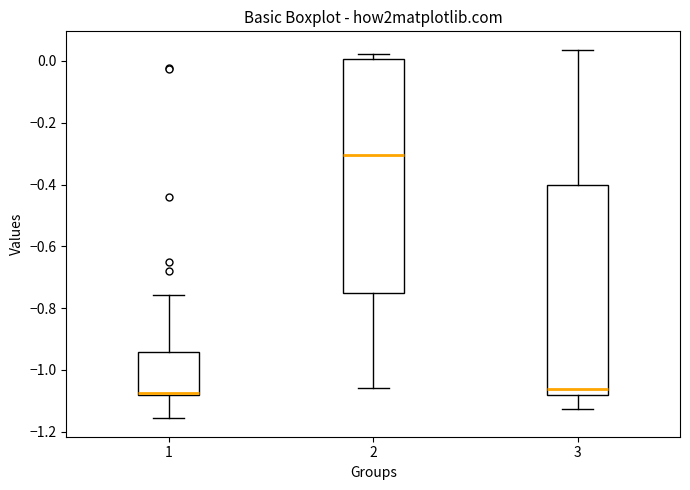

Reading left to right, transcribe this box plot: for each box, give where its median line is, the range the box spans, and where its two whiskers end, as read against the y-axis. The values are not printed on the chart, so give them approximately, as read against the axis.

1: median -1.08 (just above the box's lower edge), box -1.08 to -0.94, whiskers -1.16 to -0.76
2: median -0.30, box -0.76 to 0.00, whiskers -1.06 to 0.02
3: median -1.06, box -1.08 to -0.40, whiskers -1.12 to 0.04